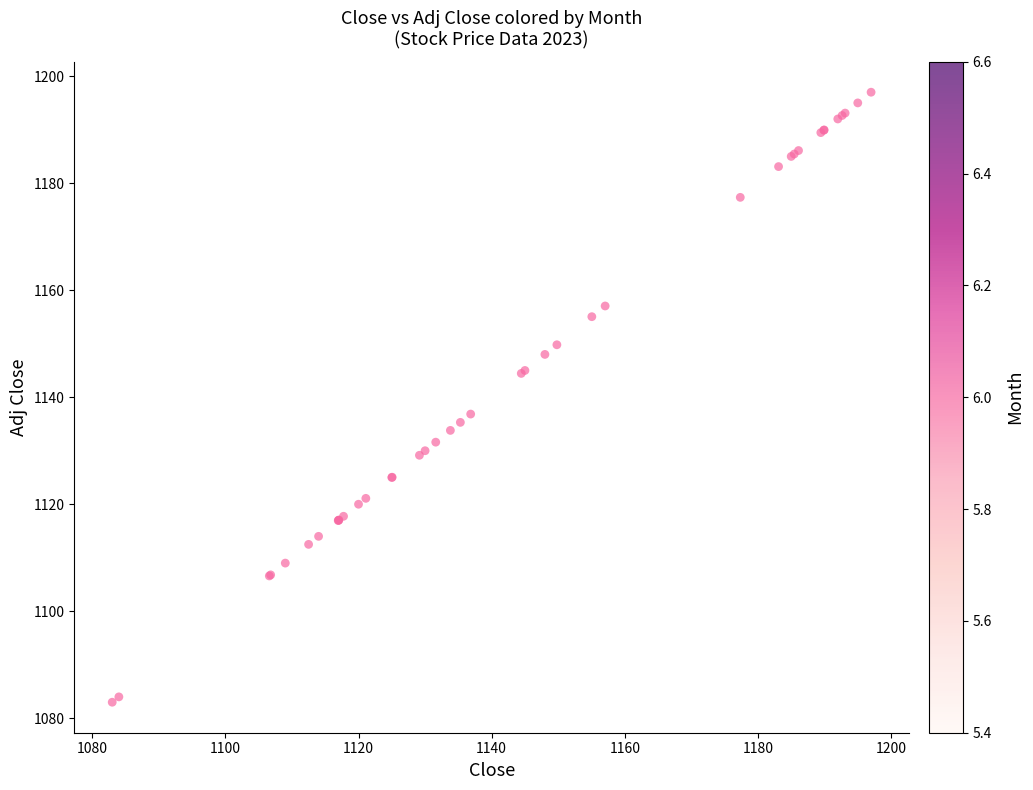

What Y value in the scatter plot is closest to 1140?

1136.8